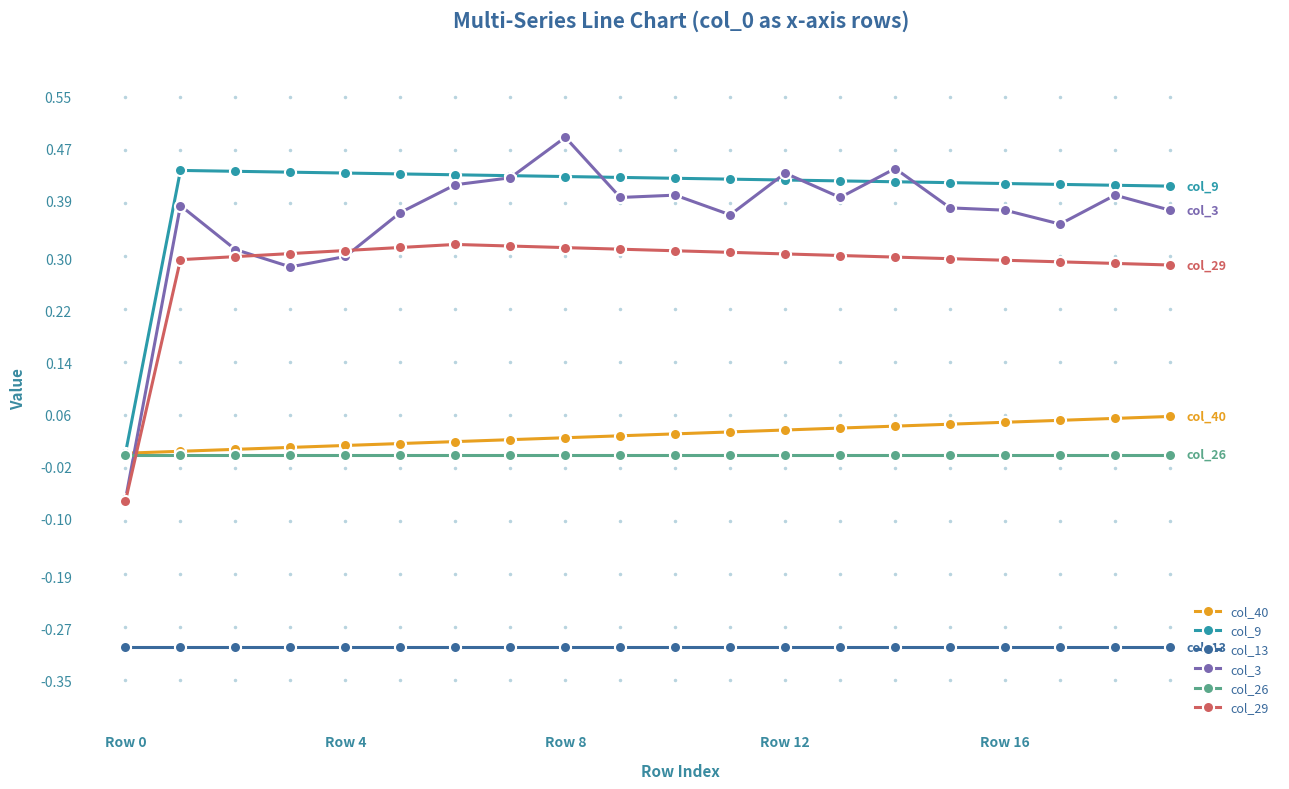

True or false: col_3 has more than 0 points higher than both neighbors.

True